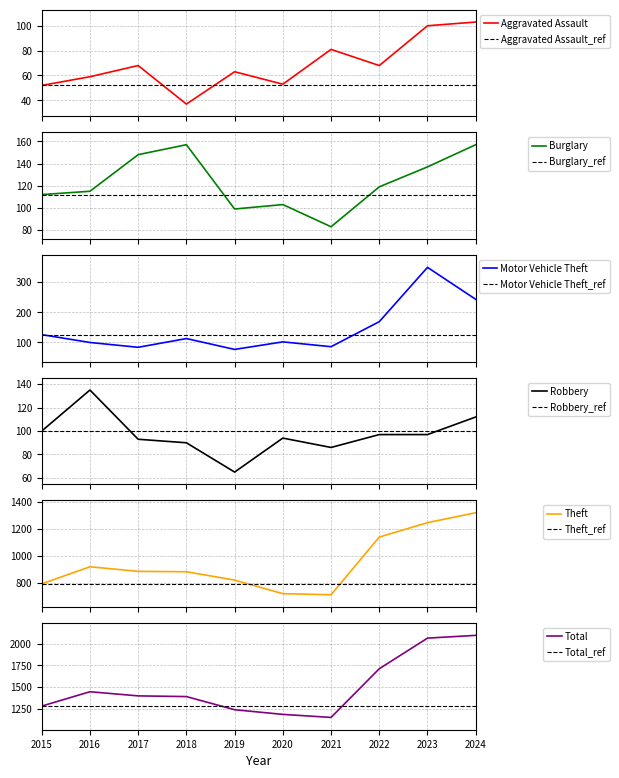

What is the value of the Robbery point at the 5th from the left?

65